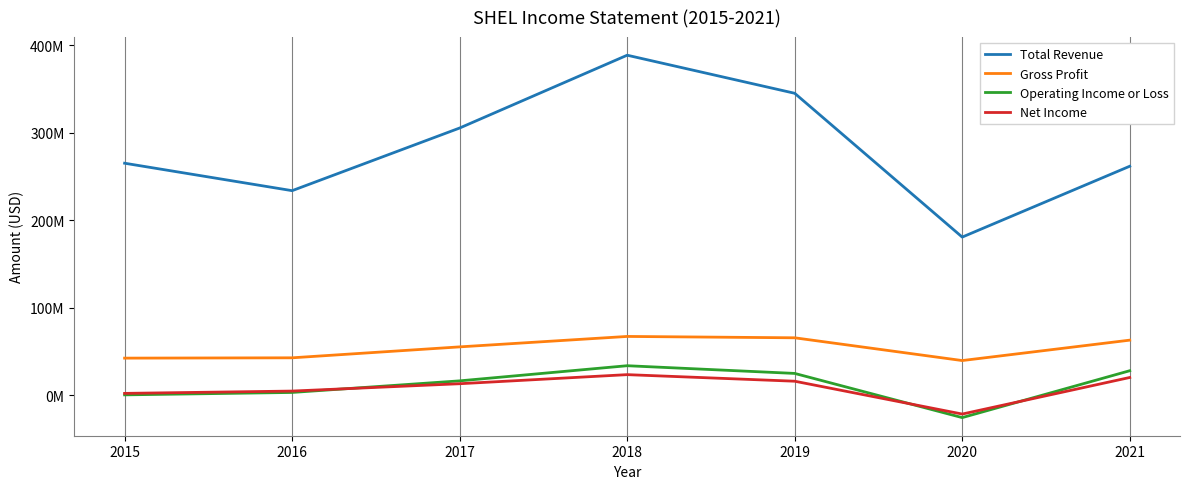

What are all the series names shown in the legend?

Total Revenue, Gross Profit, Operating Income or Loss, Net Income